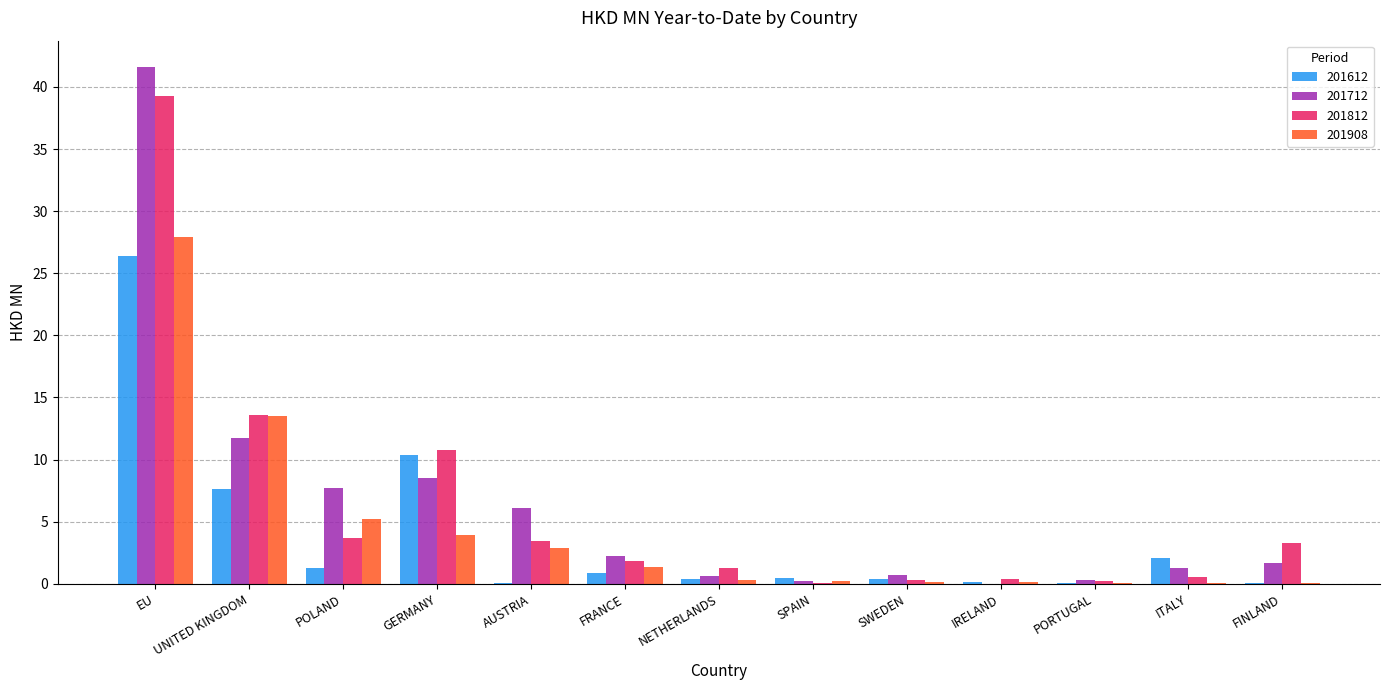

Where is 201908 nearest to the value 13?

UNITED KINGDOM